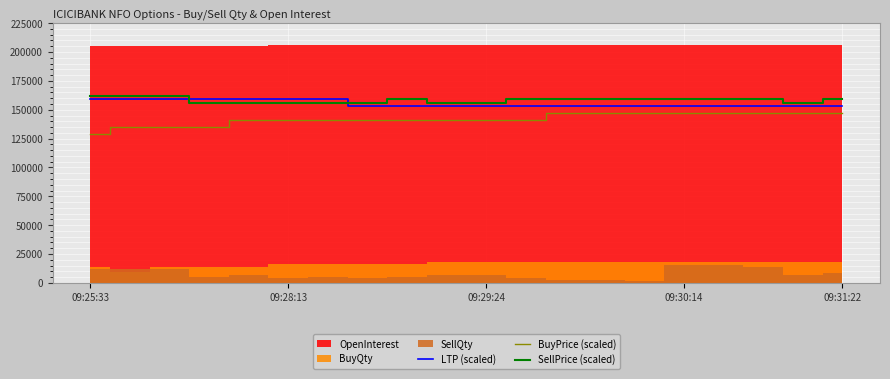

True or false: BuyPrice (scaled) has more than 2 points higher than both neighbors.

False